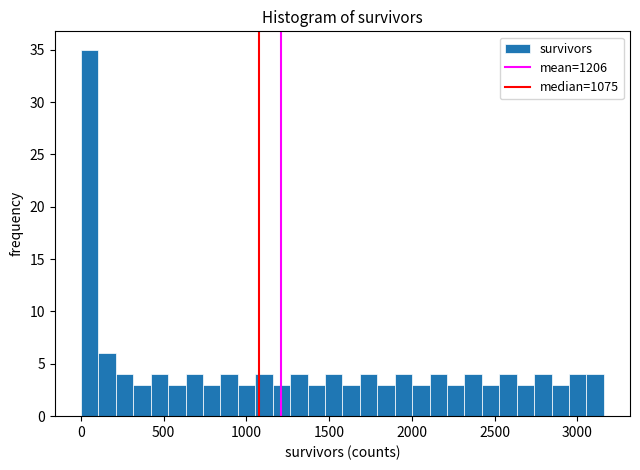

Read against the x-axis, roughly where is the centre of the tallest bar?

50